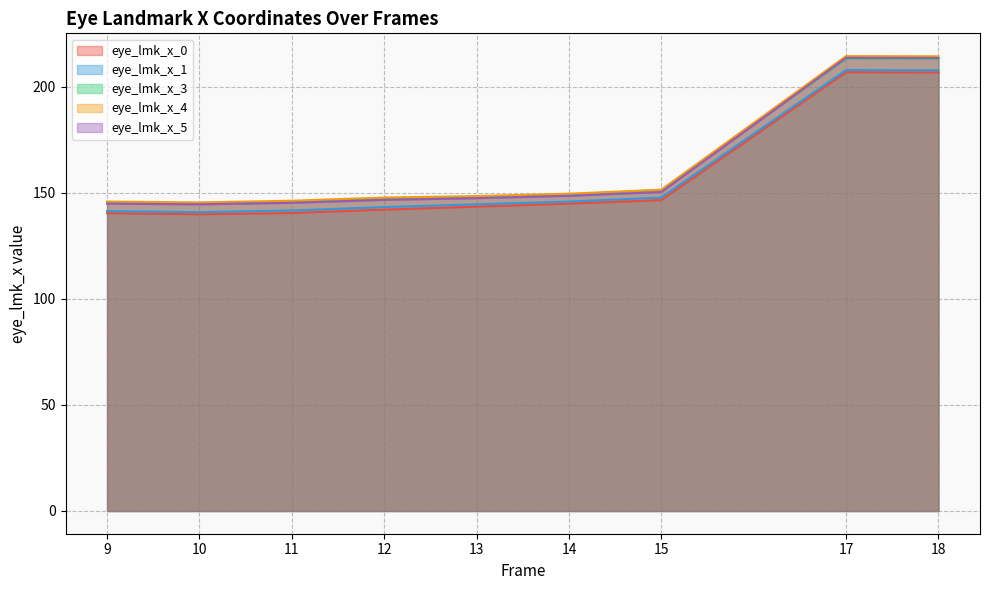

True or false: eye_lmk_x_3 and eye_lmk_x_4 cross at least once.

False